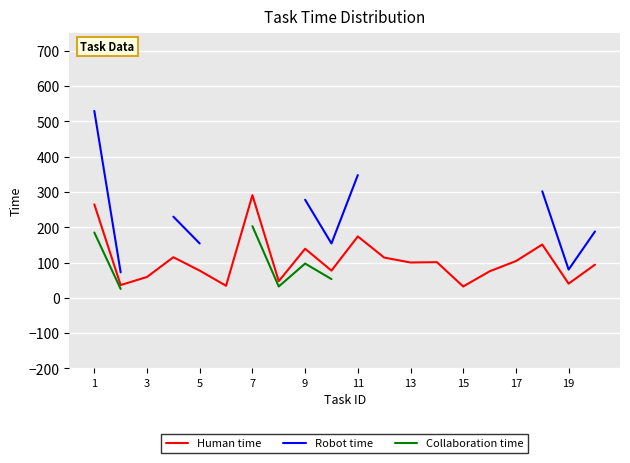

Which label corresponds to the largest value in the chart?

1